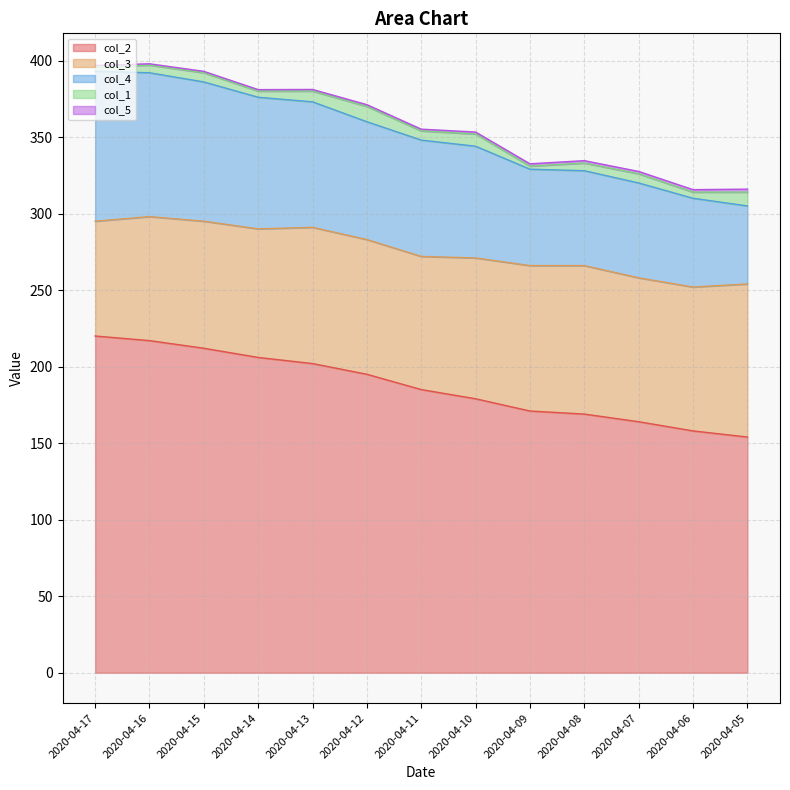

True or false: col_5 and col_1 cross at least once.

False